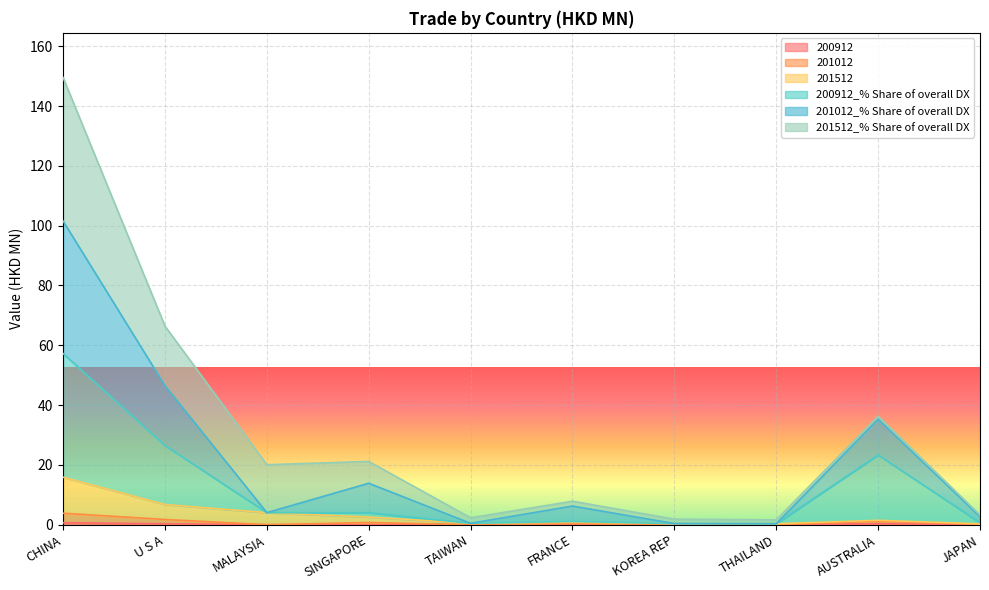

At which category is the sum across all series the highest?

CHINA